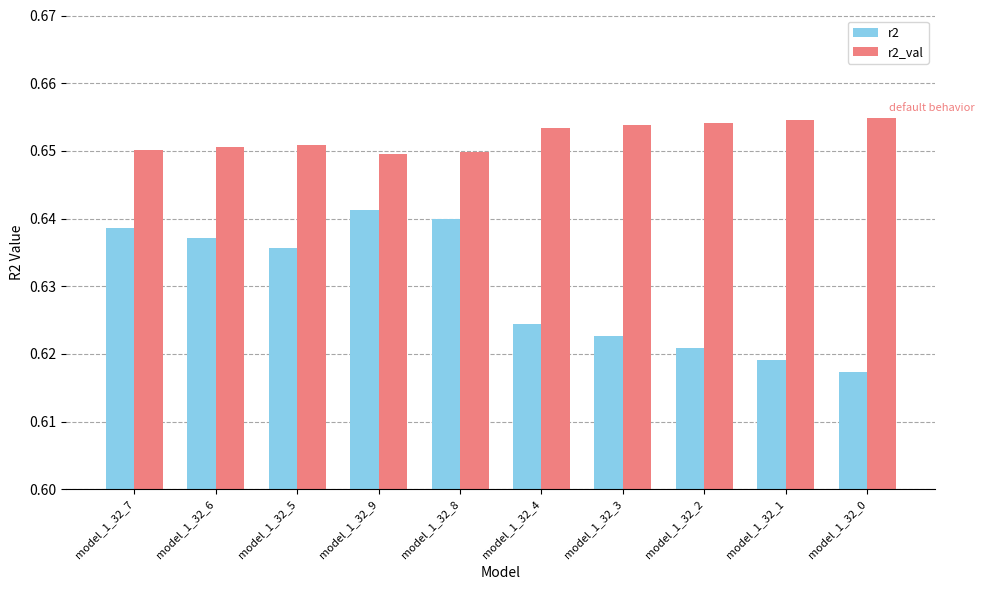

What position from the left is model_1_32_2?

8